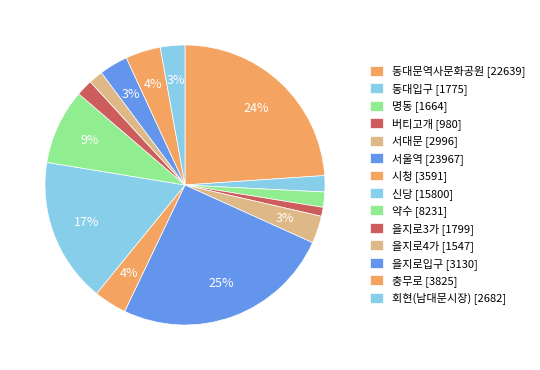

How many slices are in this pie chart?

14